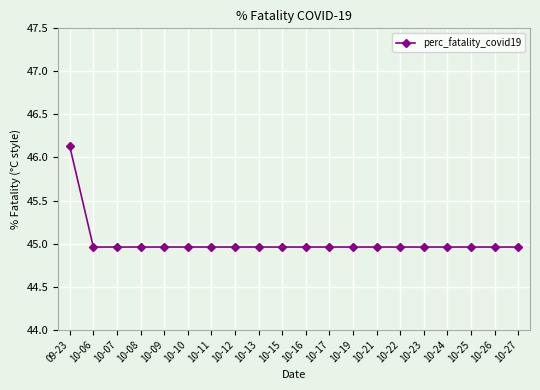

At which category does the chart reach its peak across all series?

09-23